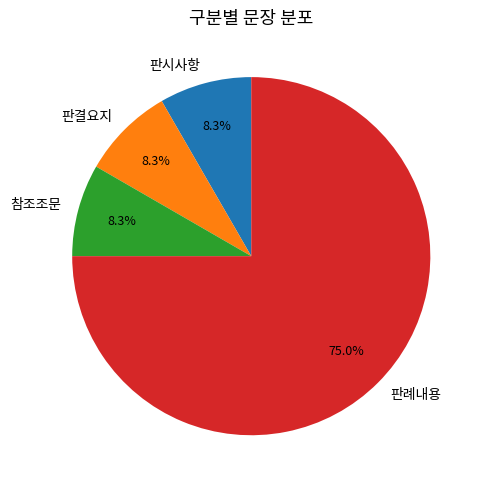

How many slices are in this pie chart?

4